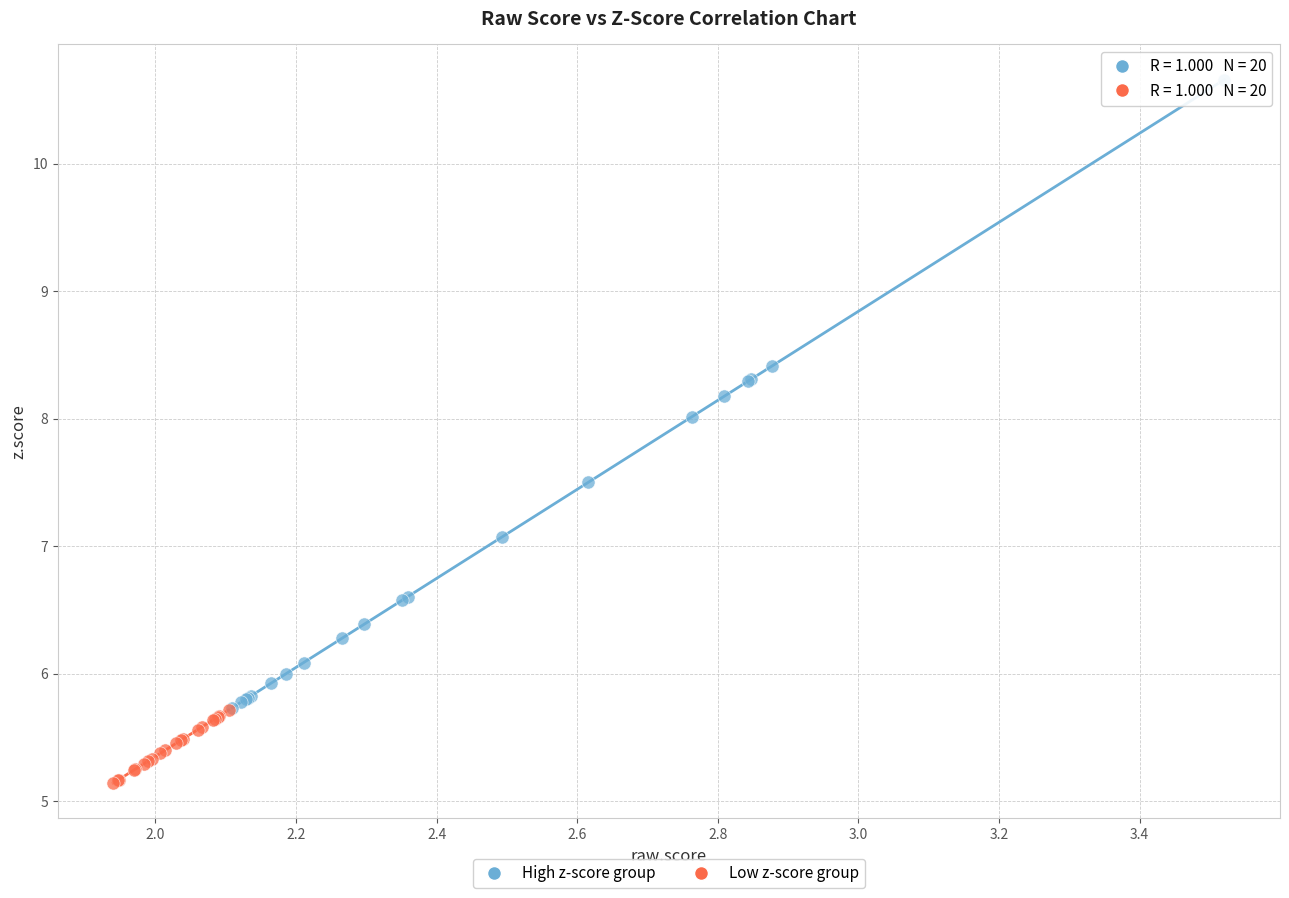

Which series reaches the minimum Y coordinate?

Low z-score group